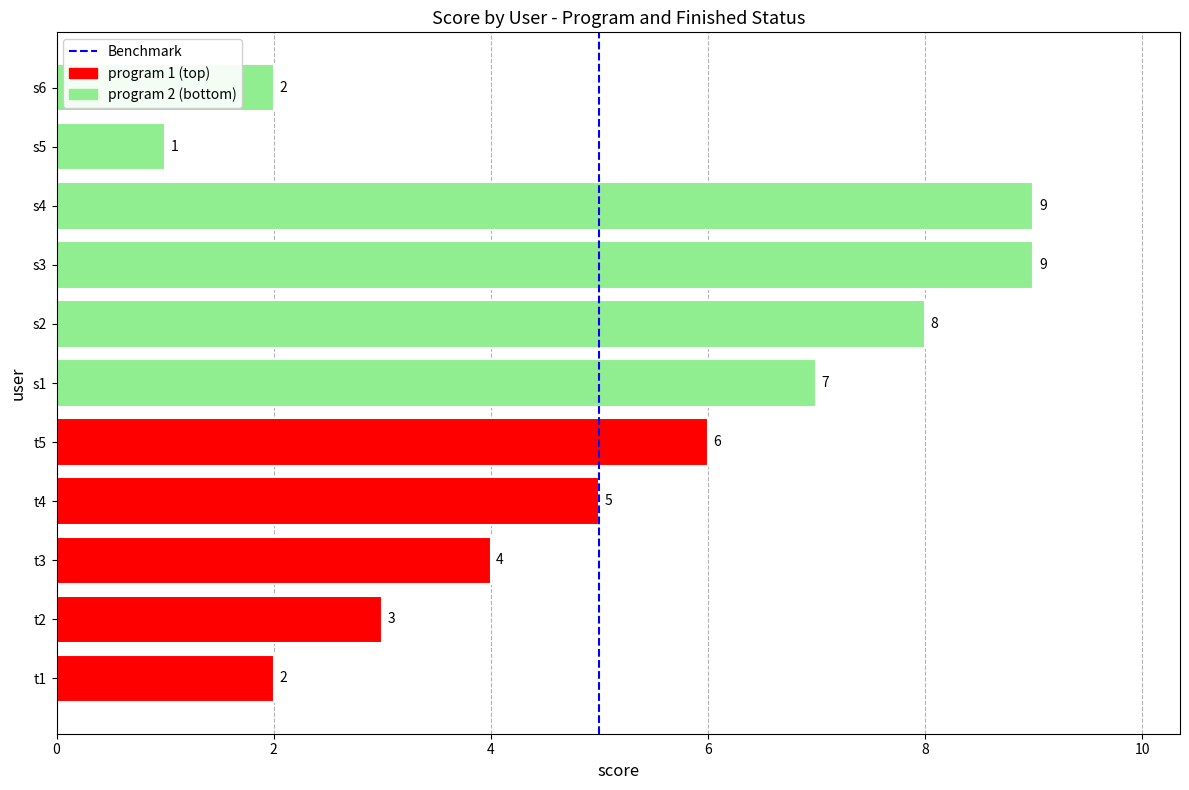

The chart shows a value of 3 at t2. True or false?

True